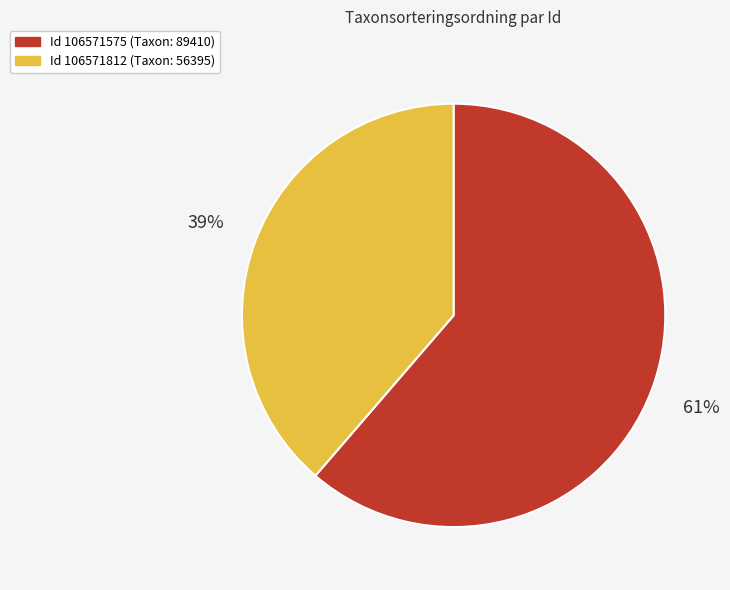

Is there any slice that represents more than half of the pie?

Yes